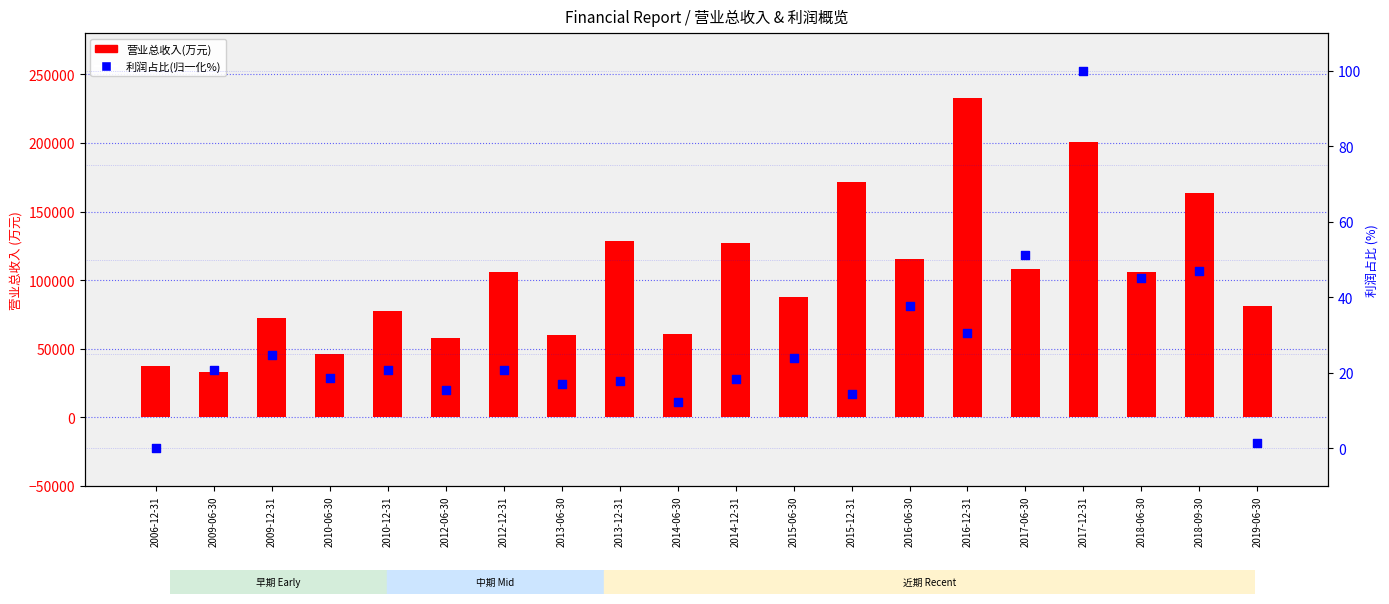

What is the total value across all series at 2015-06-30?

87571.8